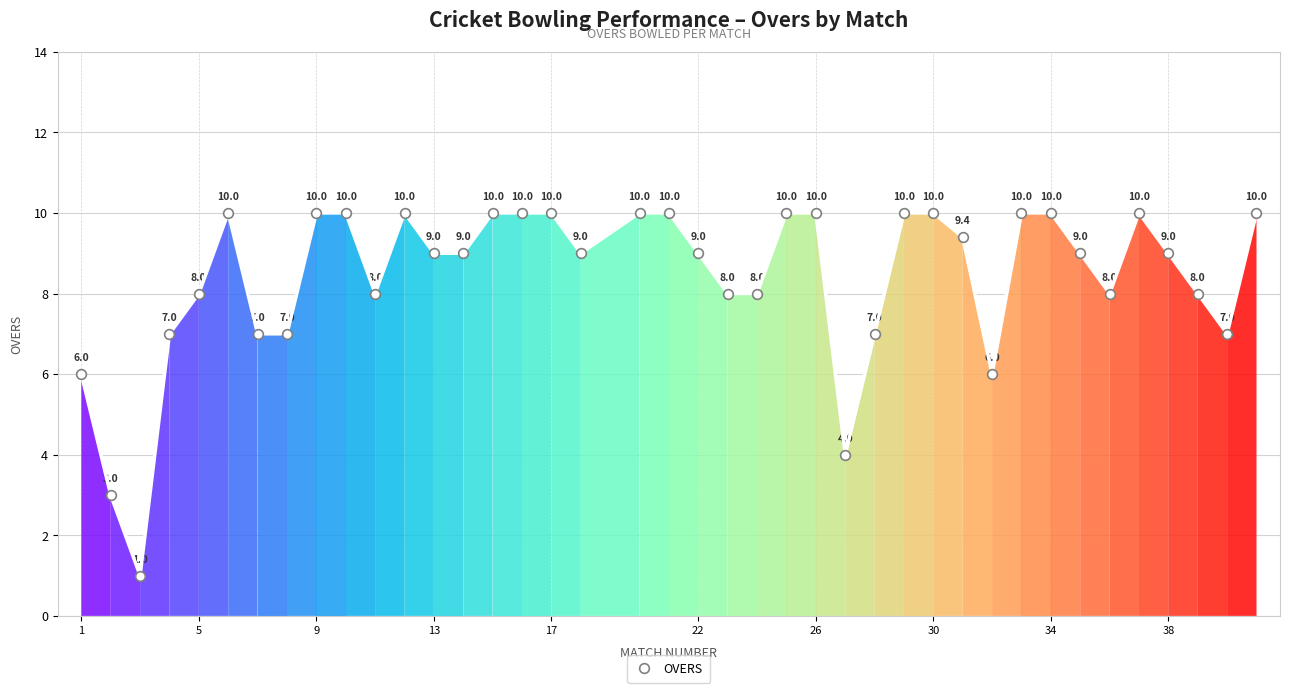

What is the smallest value displayed?

1.0